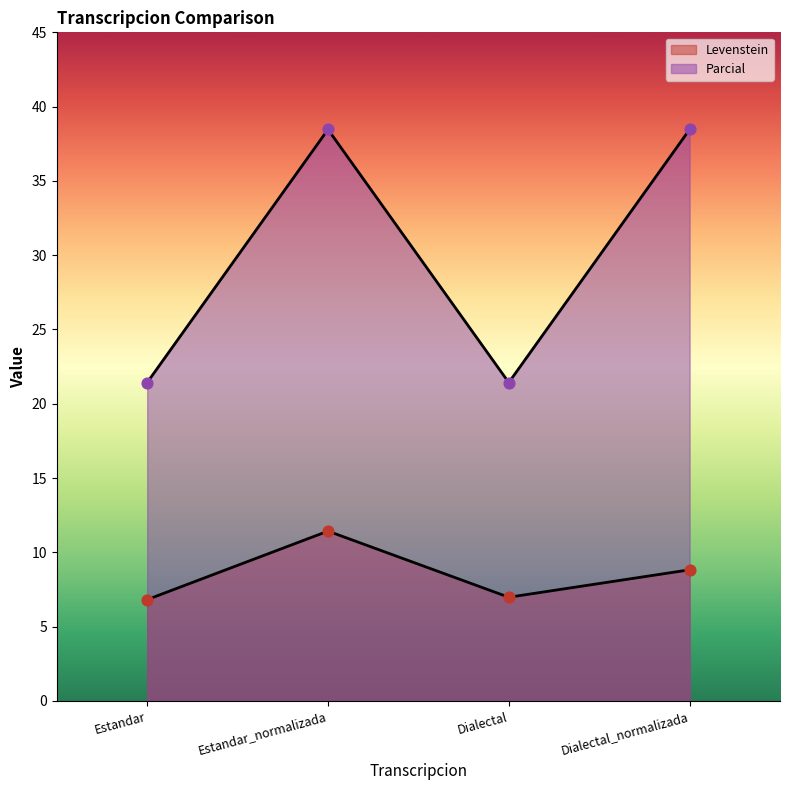

What is the total value across all series at Dialectal?

28.4